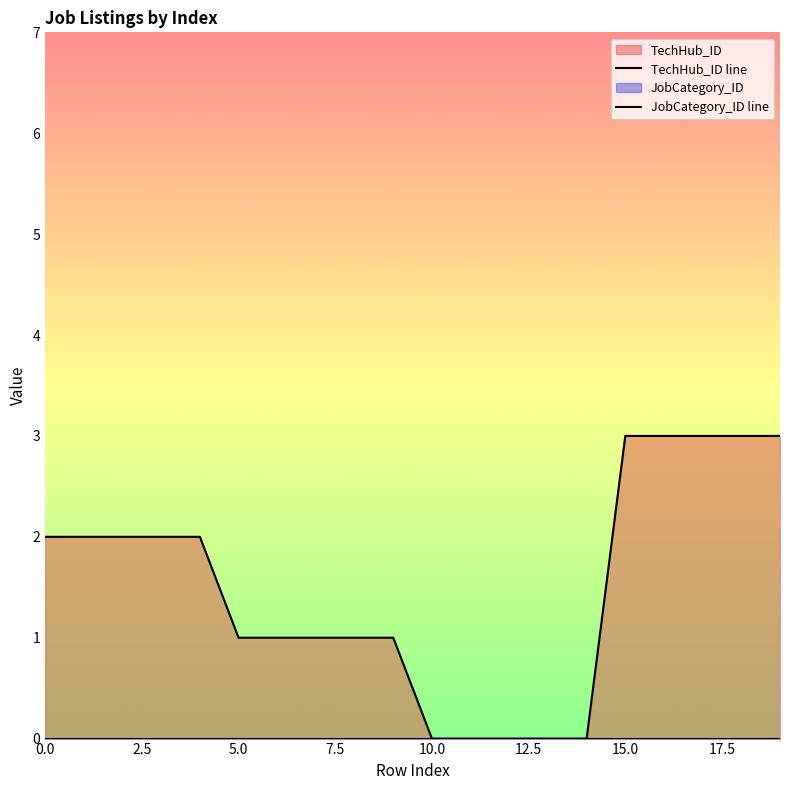

Does the chart have visible grid lines?

No